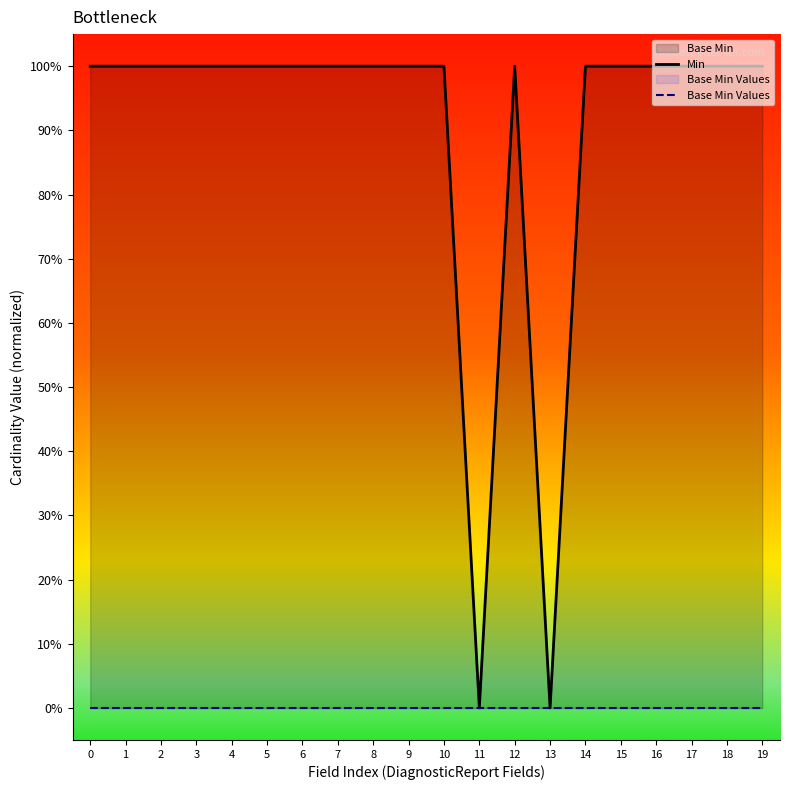

What is the maximum value for Min?

1